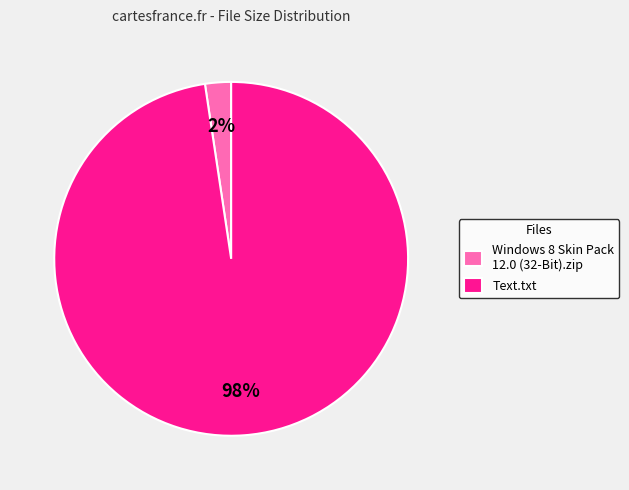

Which category has the biggest portion of the pie?

Text.txt